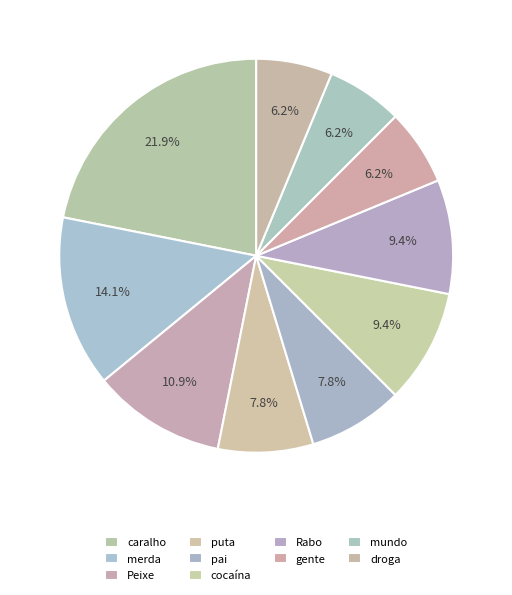

Which category has the smallest portion of the pie?

gente